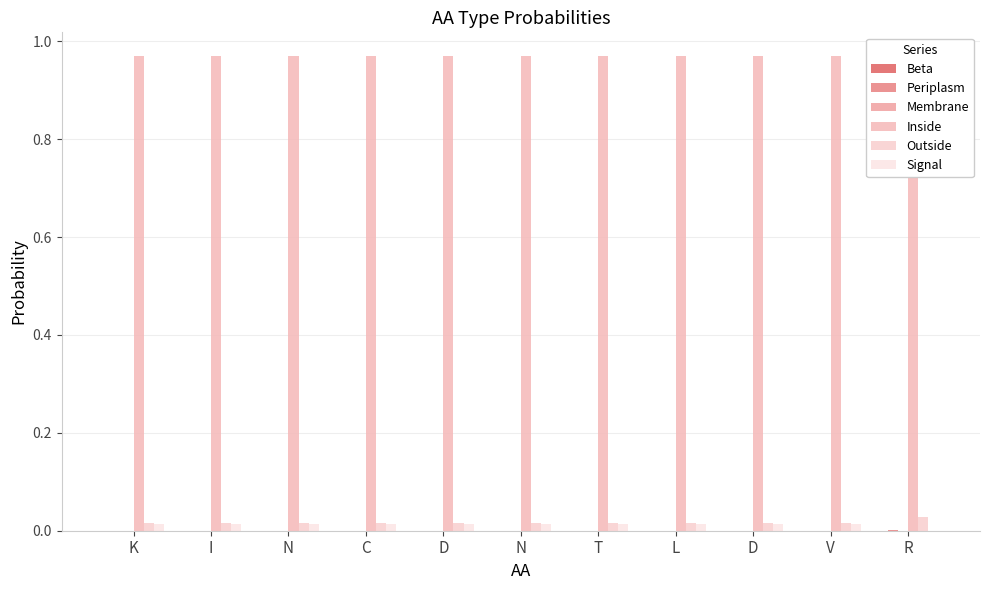

The Periplasm series shows 0.0 at T. True or false?

False